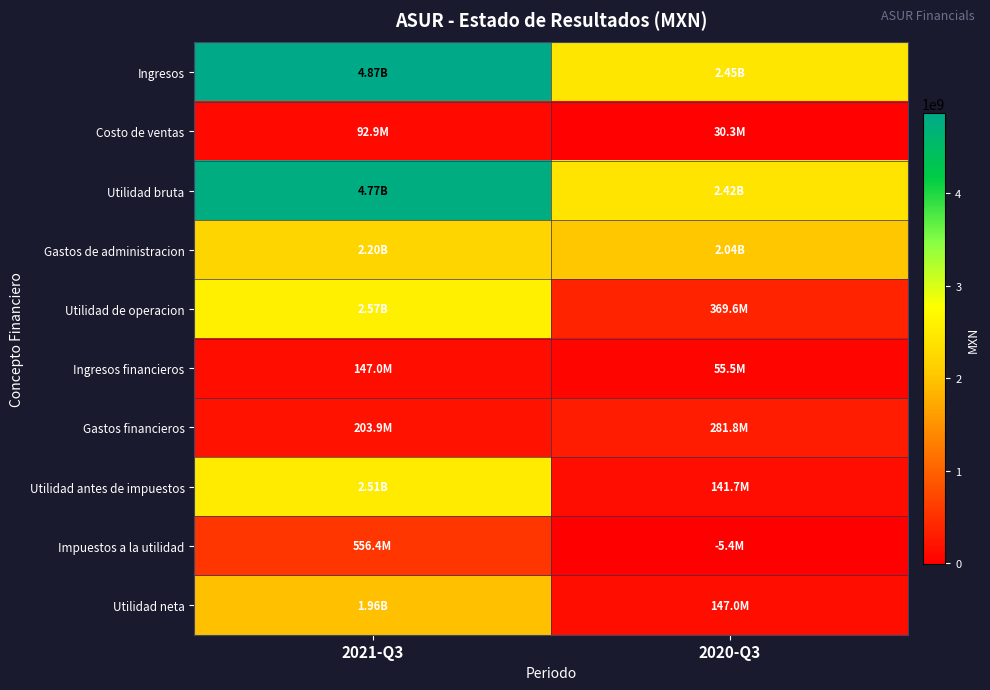

Which has a higher value, 2020-Q3 or 2021-Q3?

2021-Q3